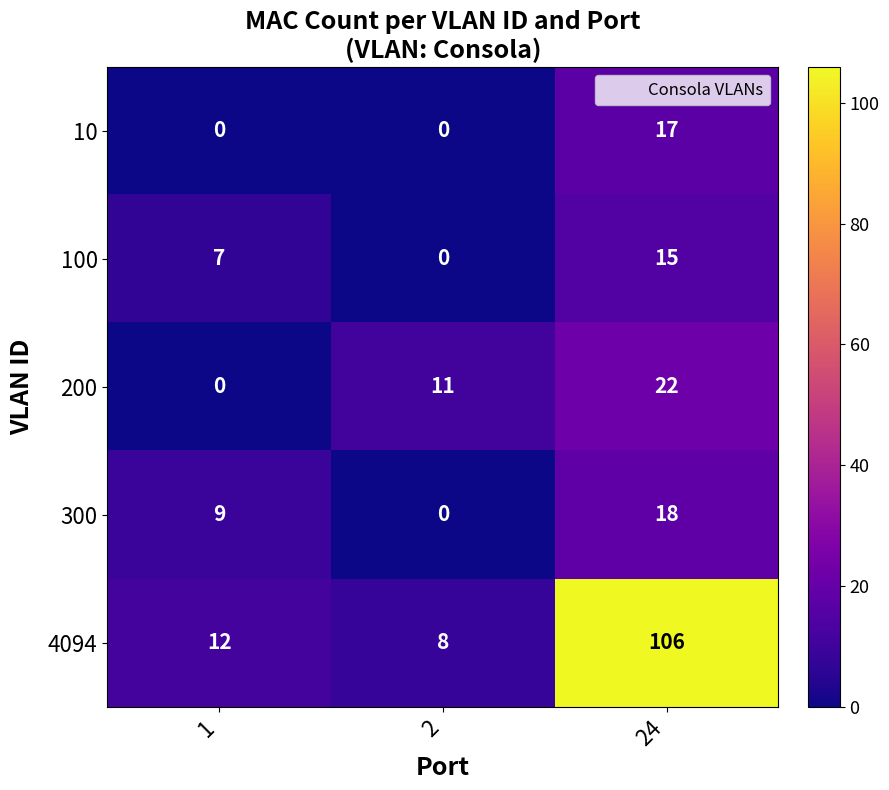

Reading left to right, list all the values displayed in this chart.

10: 1=0	2=0	24=17
100: 1=7	2=0	24=15
200: 1=0	2=11	24=22
300: 1=9	2=0	24=18
4094: 1=12	2=8	24=106